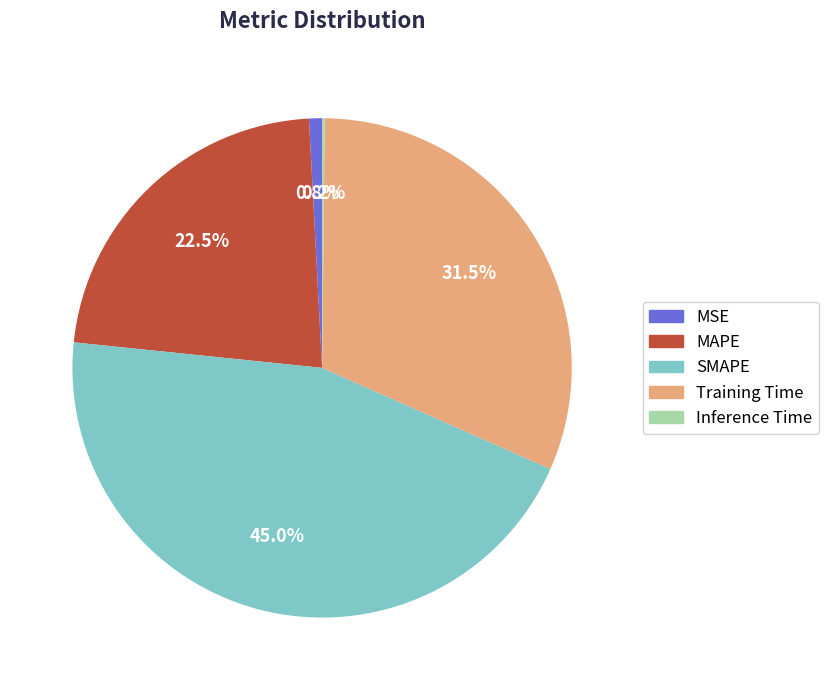

Which has a higher value, Training Time or MSE?

Training Time